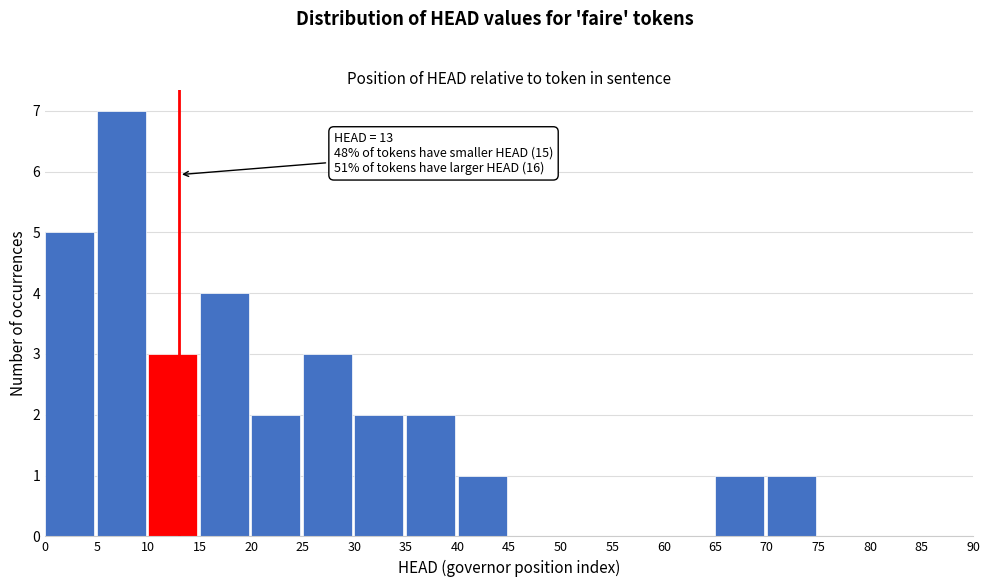

Which range on the x-axis has the tallest bar?

5 to 10